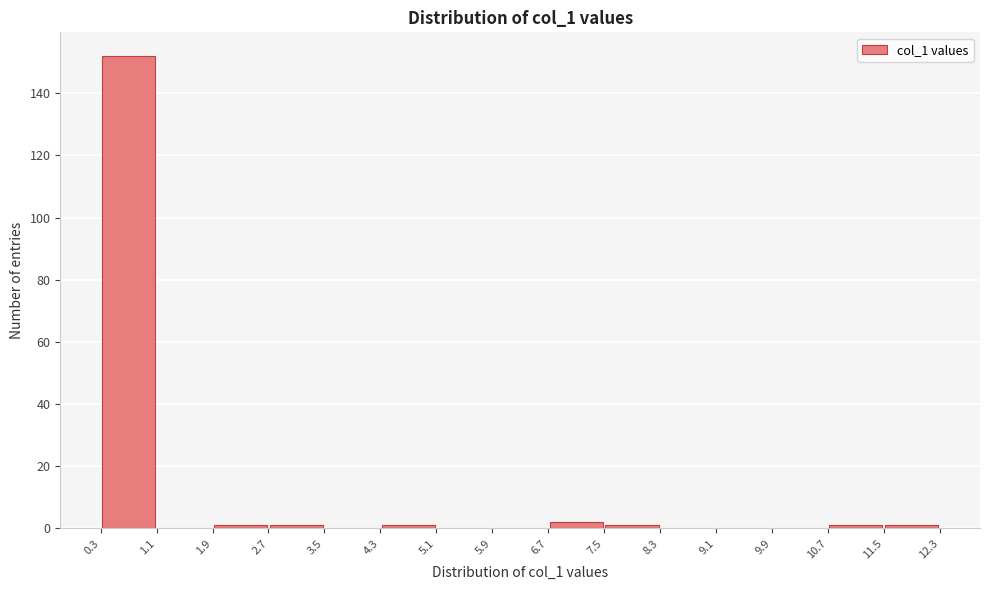

Reading left to right, list every bar in this chart as the range it spans on the x-axis followed by its height. The values are not printed on the chart, so give them approximately, as read against the axis.

0.3 to 1.1: 152
1.1 to 1.9: 0
1.9 to 2.7: under 2
2.7 to 3.5: under 2
3.5 to 4.3: 0
4.3 to 5.1: under 2
5.1 to 5.9: 0
5.9 to 6.7: 0
6.7 to 7.5: 2
7.5 to 8.3: under 2
8.3 to 9.1: 0
9.1 to 9.9: 0
9.9 to 10.7: 0
10.7 to 11.5: under 2
11.5 to 12.3: under 2